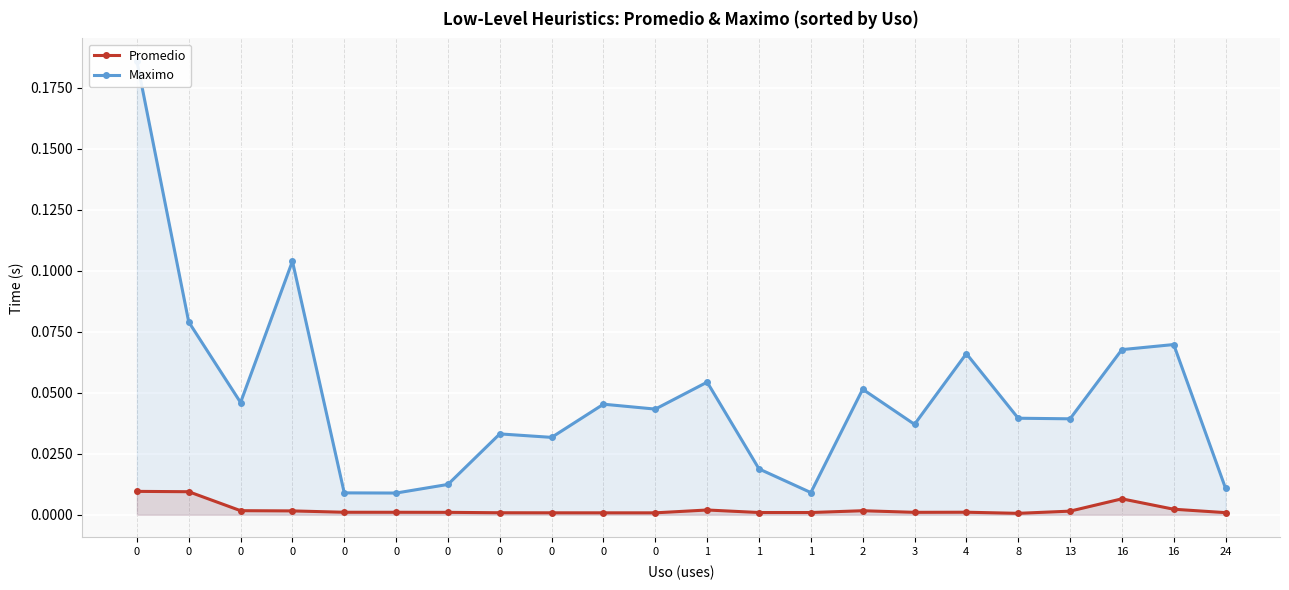

Count the number of data series in this chart.

2